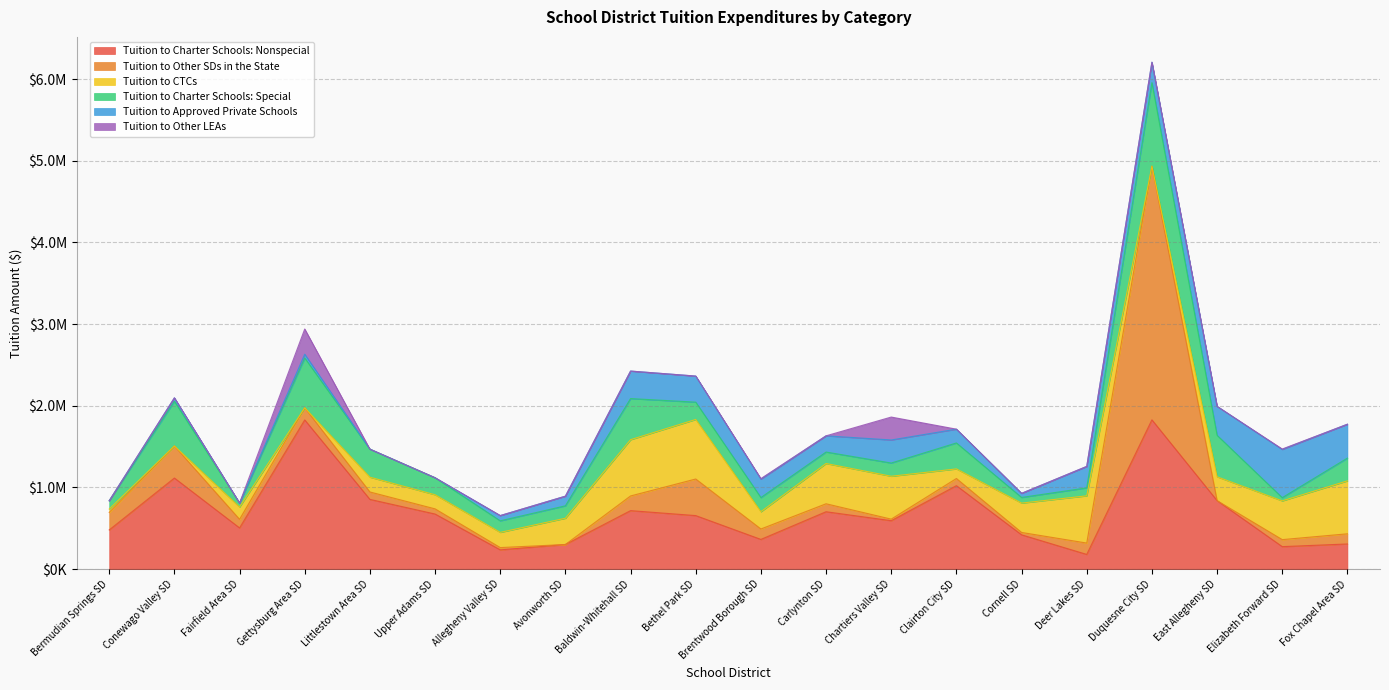

What is the greatest value displayed?

3106963.7